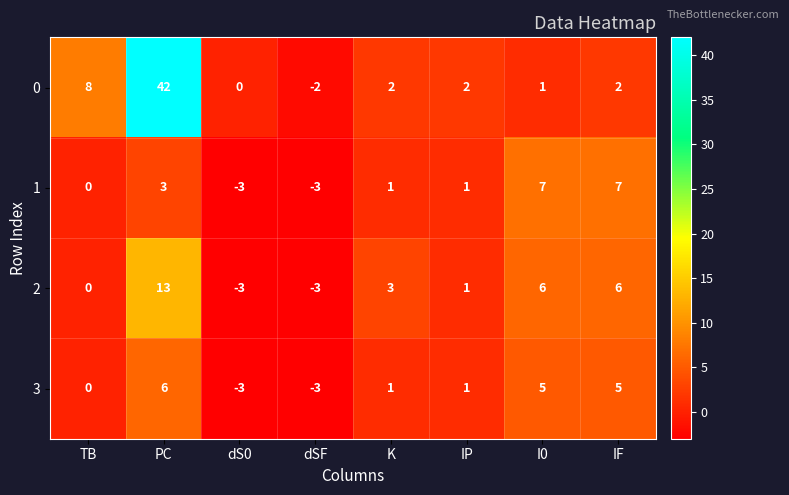

The value of 0 at IF is 0. True or false?

False